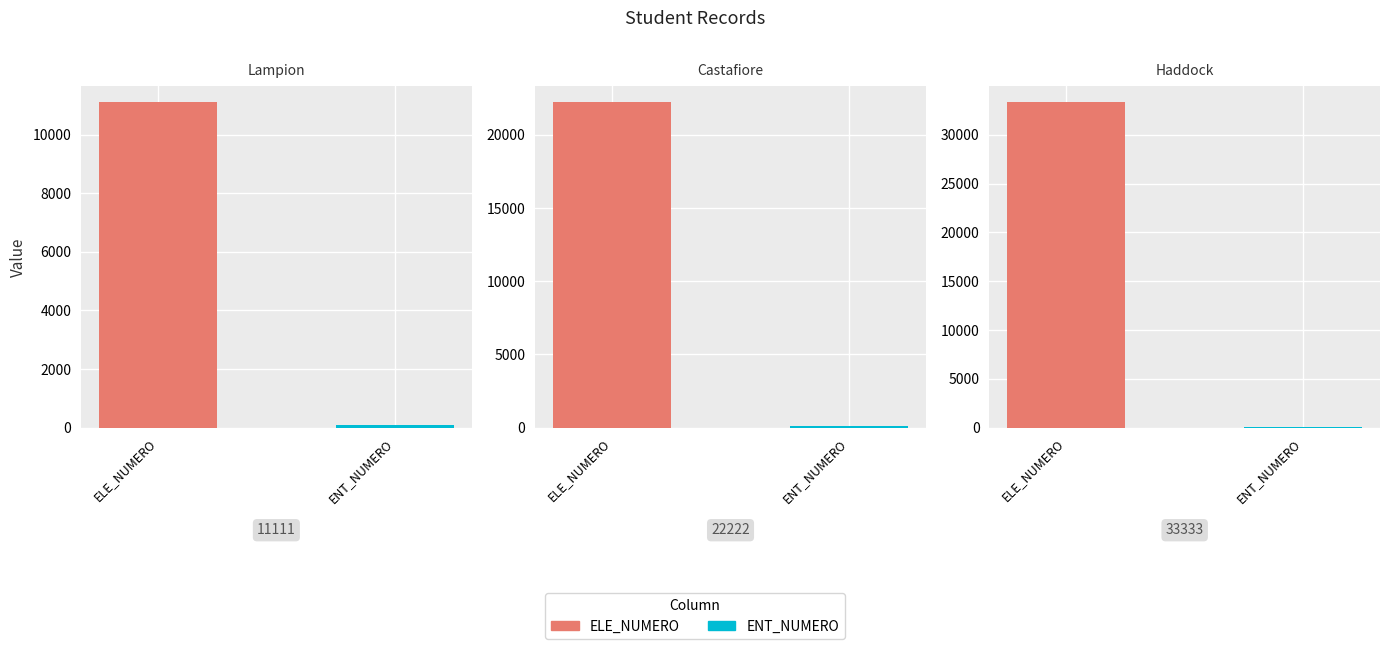

Reading right to left, list all the values displayed in this chart.

Lampion: ENT_NUMERO=100	ELE_NUMERO=11111
Castafiore: ENT_NUMERO=101	ELE_NUMERO=22222
Haddock: ENT_NUMERO=102	ELE_NUMERO=33333